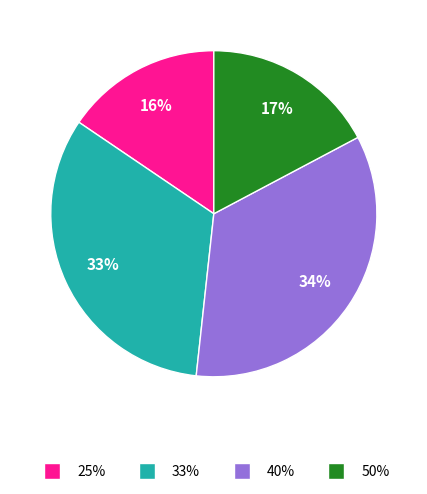

To the nearest percent, what percentage of the pie is 25%?

16%